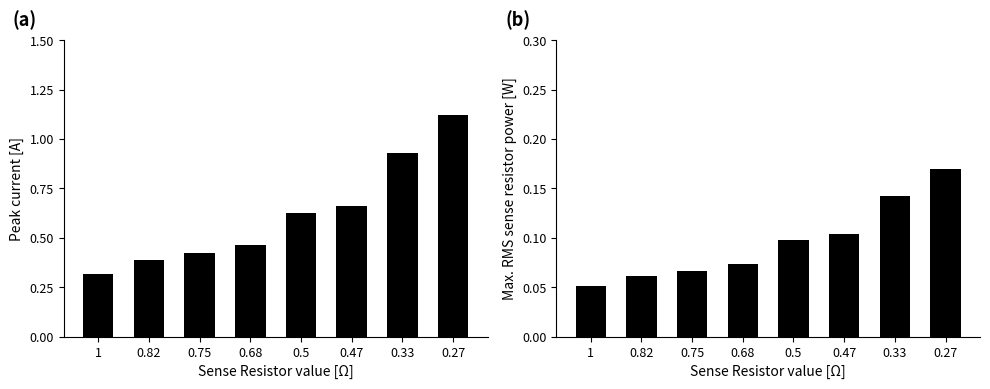

Count the number of data series in this chart.

2